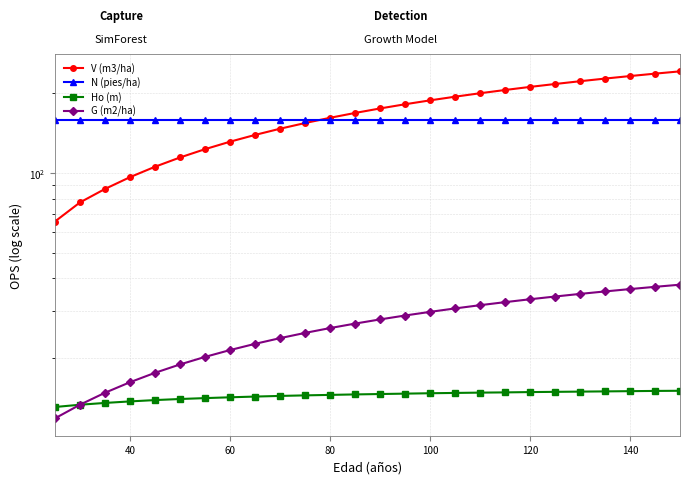

True or false: Ho (m) has a value of 24.3 at 140.

False